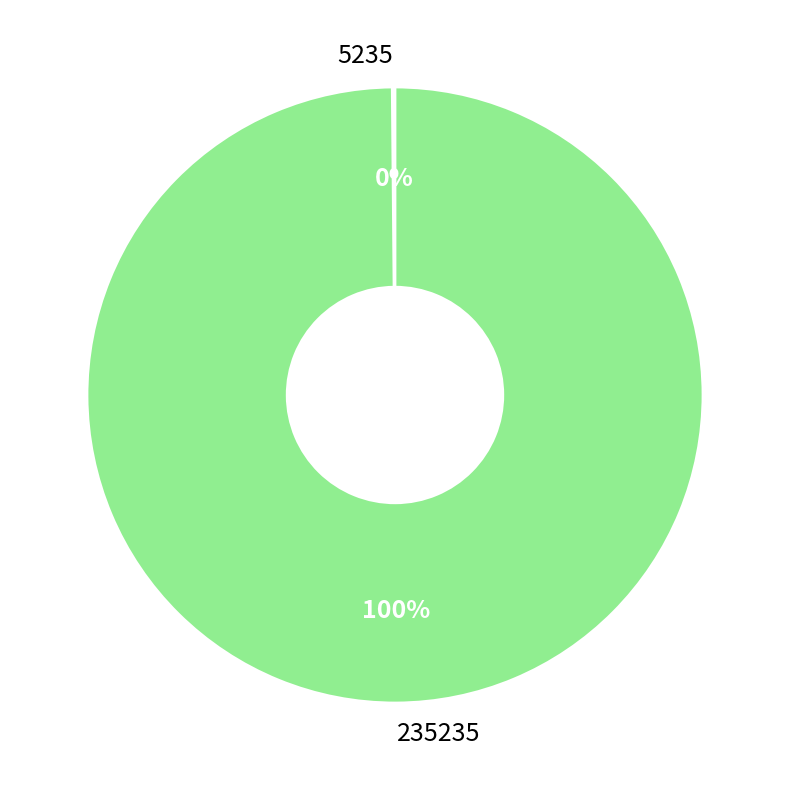

Is there any slice that represents more than half of the pie?

Yes